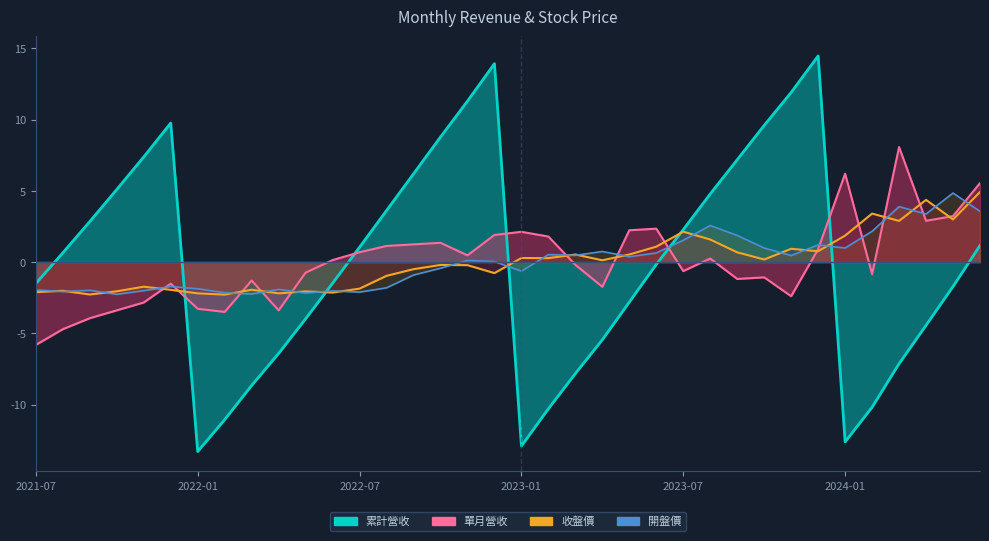

The 單月營收 series shows -0.1 at 2023-03. True or false?

False